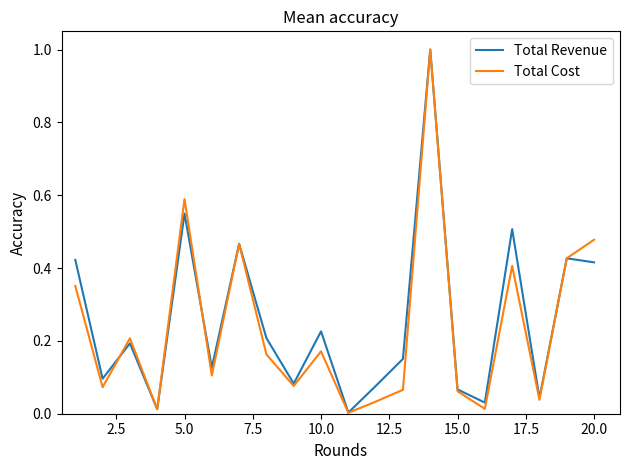

What is the maximum value for Total Revenue?

1.0